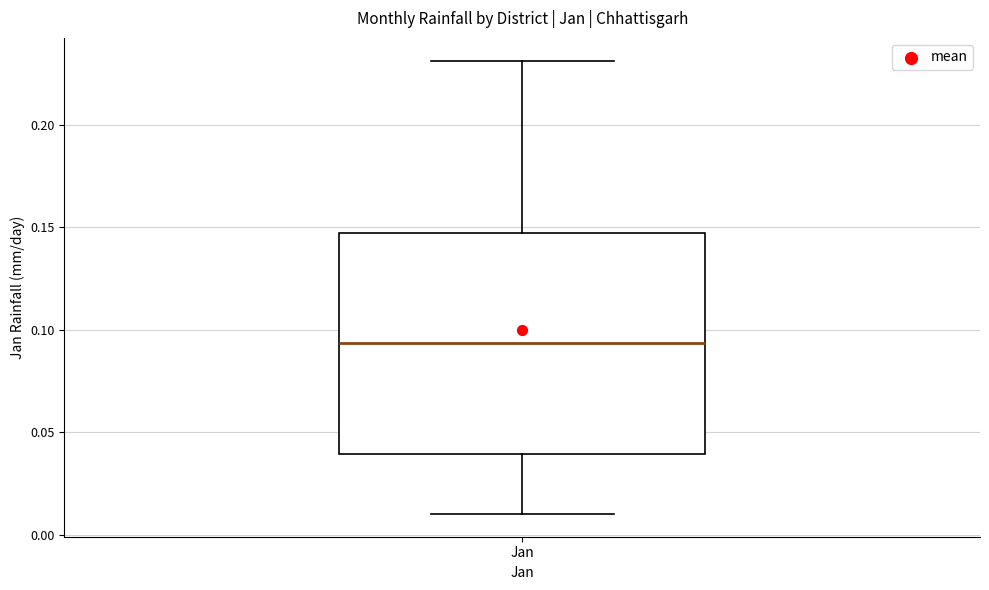

Where does the upper whisker of the box for Jan end on the y-axis? The values are not printed on the chart, so give them approximately, as read against the axis.

0.230